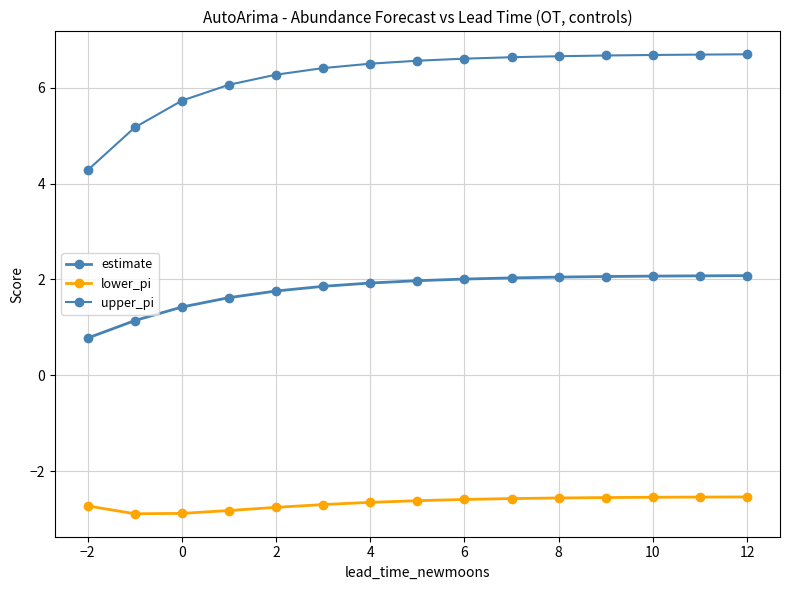

How many values in the estimate series exceed 1?

14